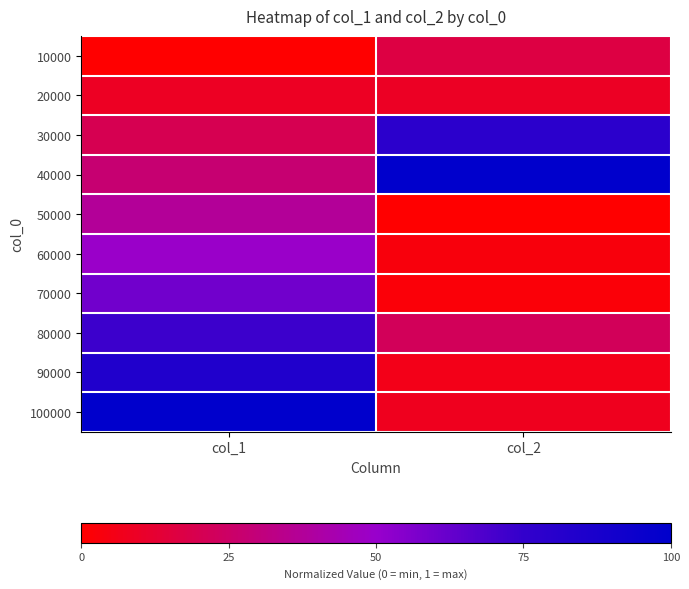

Reading left to right, what are all the values shown in this chart?

10000: col_1=0.0	col_2=0.2
20000: col_1=0.1	col_2=0.1
30000: col_1=0.2	col_2=0.8
40000: col_1=0.3	col_2=1.0
50000: col_1=0.4	col_2=0.0
60000: col_1=0.5	col_2=0.0
70000: col_1=0.6	col_2=0.0
80000: col_1=0.7	col_2=0.2
90000: col_1=0.8	col_2=0.1
100000: col_1=1.0	col_2=0.1